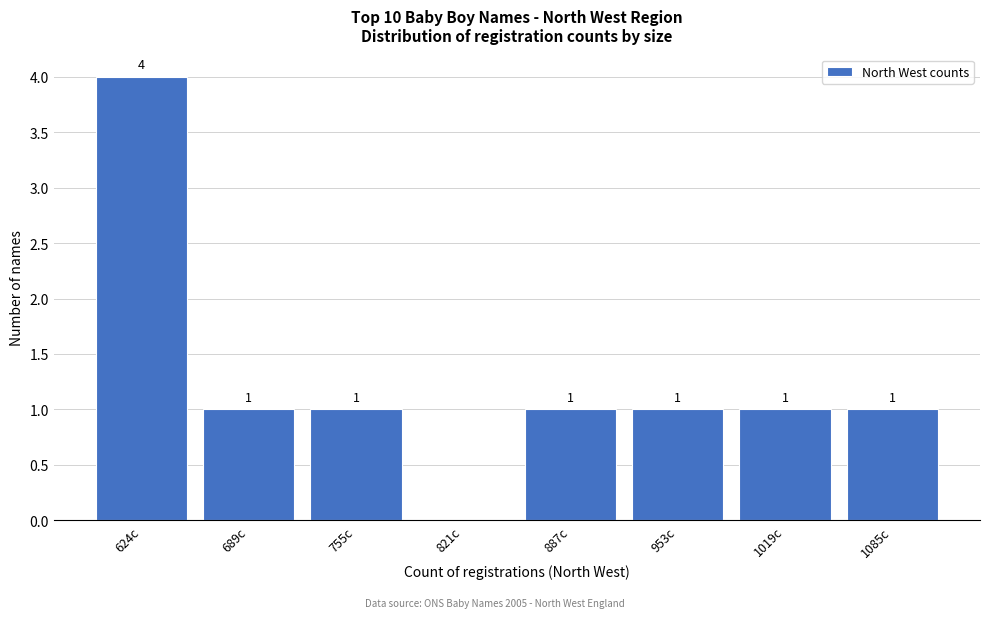

Reading left to right, extract all data points from this chart.

624c=4	689c=1	755c=1	821c=0	887c=1	953c=1	1019c=1	1085c=1